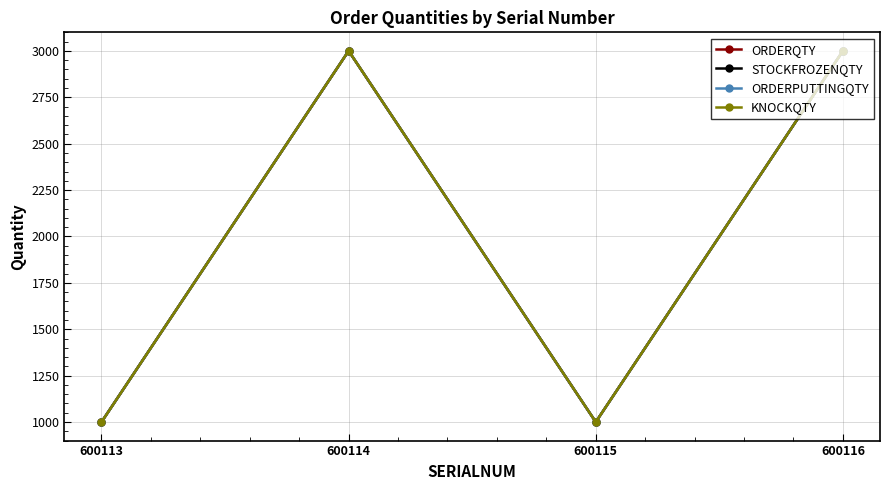

At which label does ORDERQTY reach its minimum?

600113